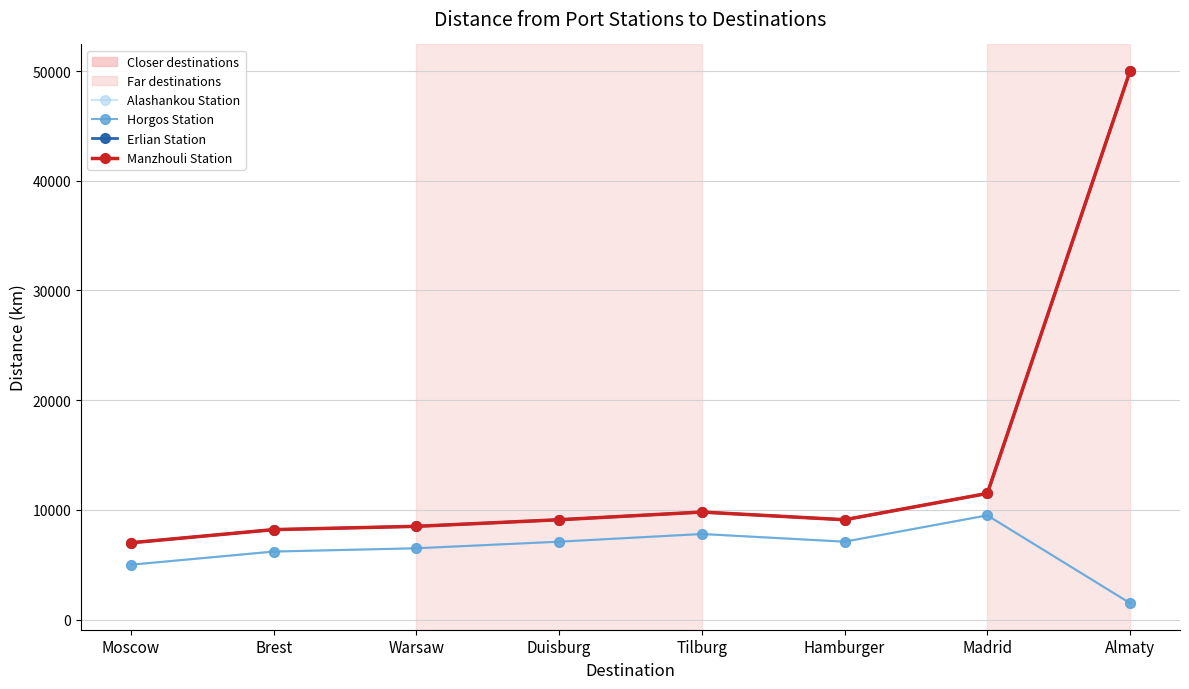

True or false: Erlian Station and Alashankou Station cross at least once.

False